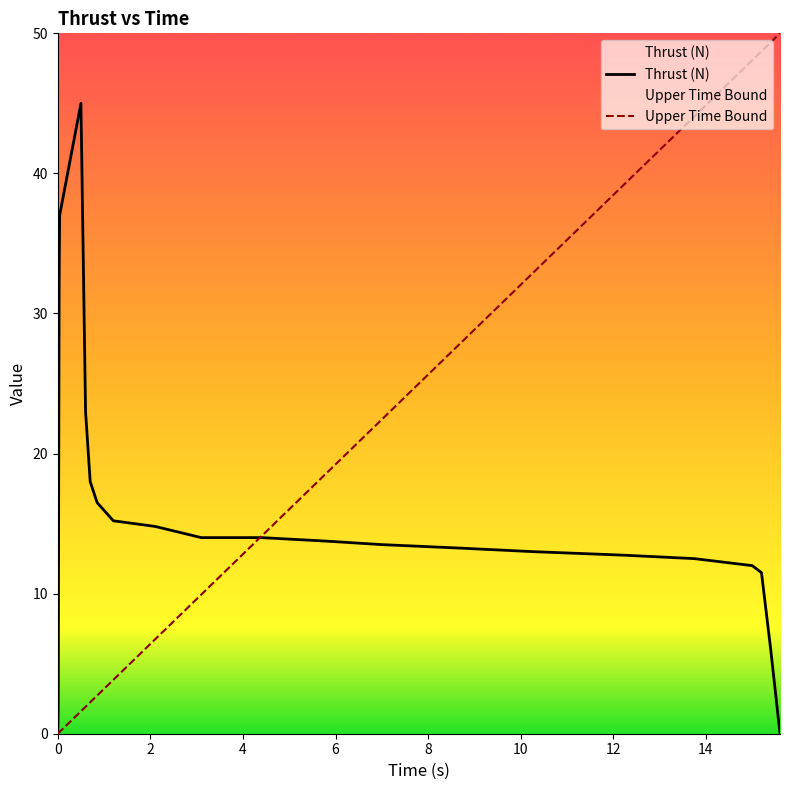

What is the greatest value displayed?

50.0